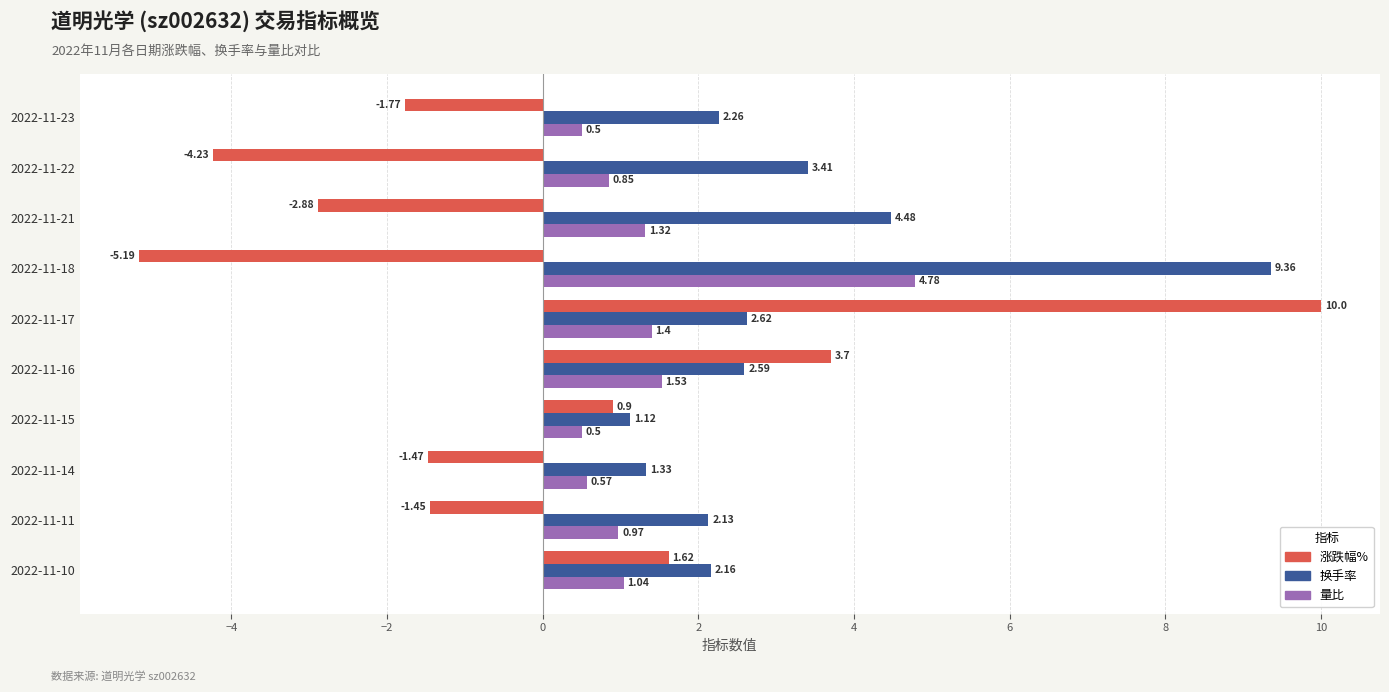

What is the sum of the 涨跌幅% values at 2022-11-15 and 2022-11-22?

-3.3